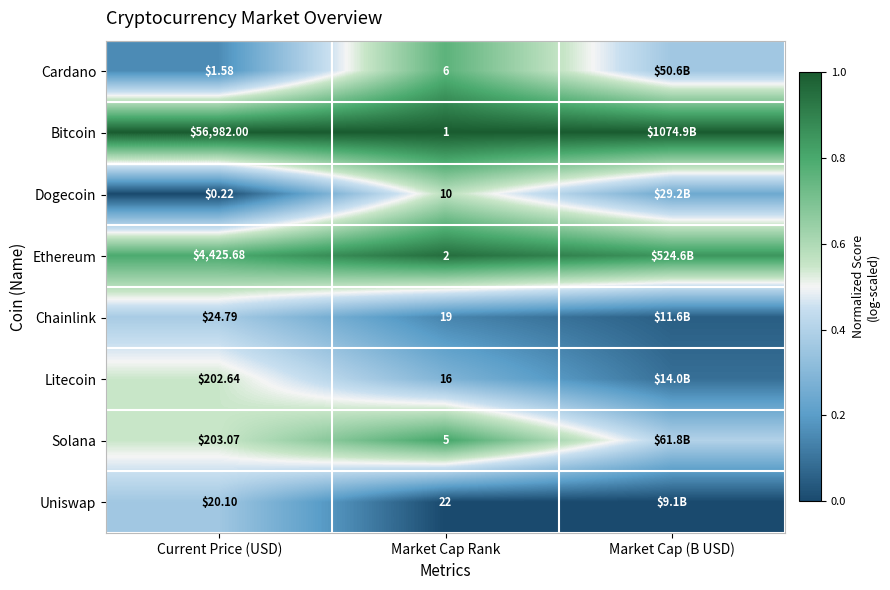

At Current Price (USD), list the series in order from smallest to largest.

Dogecoin, Cardano, Uniswap, Chainlink, Litecoin, Solana, Ethereum, Bitcoin